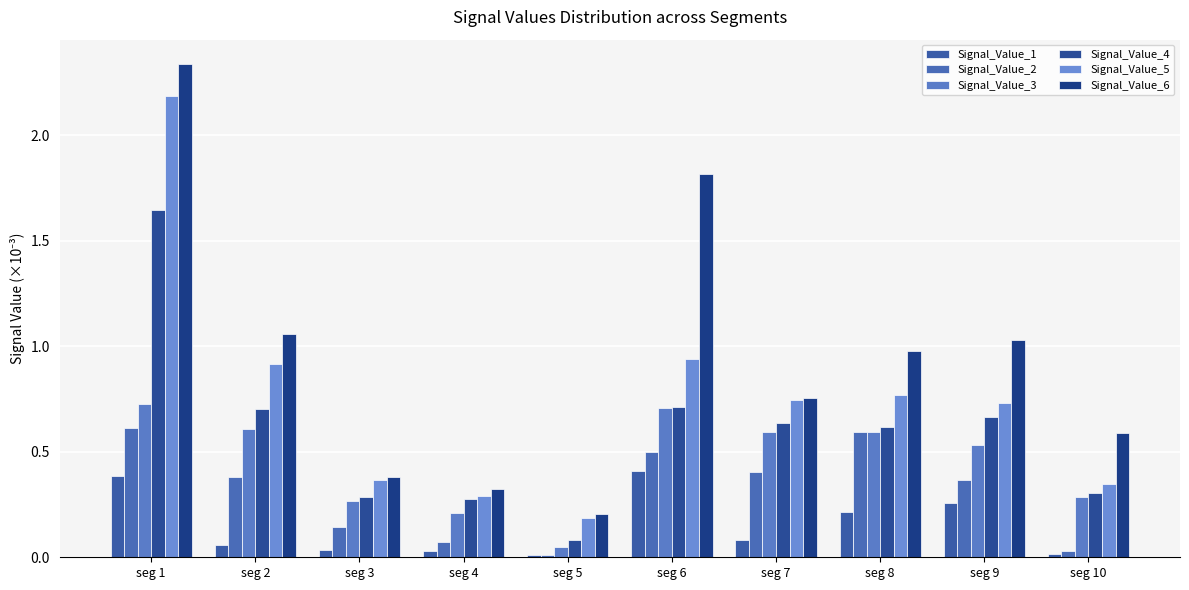

Reading left to right, transcribe all the data shown in this chart.

Signal_Value_1: seg 1=0.4	seg 2=0.1	seg 3=0.0	seg 4=0.0	seg 5=0.0	seg 6=0.4	seg 7=0.1	seg 8=0.2	seg 9=0.3	seg 10=0.0
Signal_Value_2: seg 1=0.6	seg 2=0.4	seg 3=0.1	seg 4=0.1	seg 5=0.0	seg 6=0.5	seg 7=0.4	seg 8=0.6	seg 9=0.4	seg 10=0.0
Signal_Value_3: seg 1=0.7	seg 2=0.6	seg 3=0.3	seg 4=0.2	seg 5=0.0	seg 6=0.7	seg 7=0.6	seg 8=0.6	seg 9=0.5	seg 10=0.3
Signal_Value_4: seg 1=1.6	seg 2=0.7	seg 3=0.3	seg 4=0.3	seg 5=0.1	seg 6=0.7	seg 7=0.6	seg 8=0.6	seg 9=0.7	seg 10=0.3
Signal_Value_5: seg 1=2.2	seg 2=0.9	seg 3=0.4	seg 4=0.3	seg 5=0.2	seg 6=0.9	seg 7=0.7	seg 8=0.8	seg 9=0.7	seg 10=0.3
Signal_Value_6: seg 1=2.3	seg 2=1.1	seg 3=0.4	seg 4=0.3	seg 5=0.2	seg 6=1.8	seg 7=0.8	seg 8=1.0	seg 9=1.0	seg 10=0.6